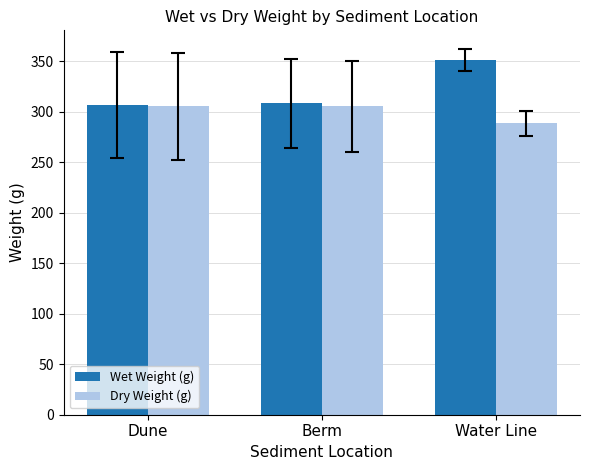

What is the value of the Dry Weight (g) bar at the 1st from the left?

305.3